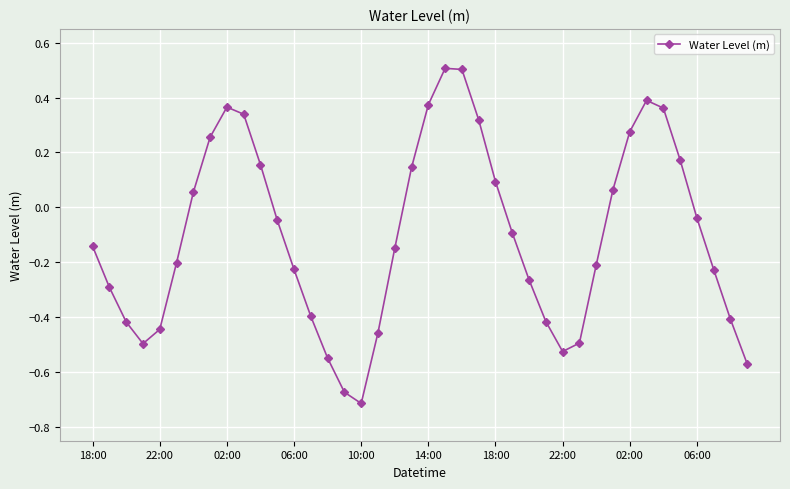

How many data points are above 0?

16